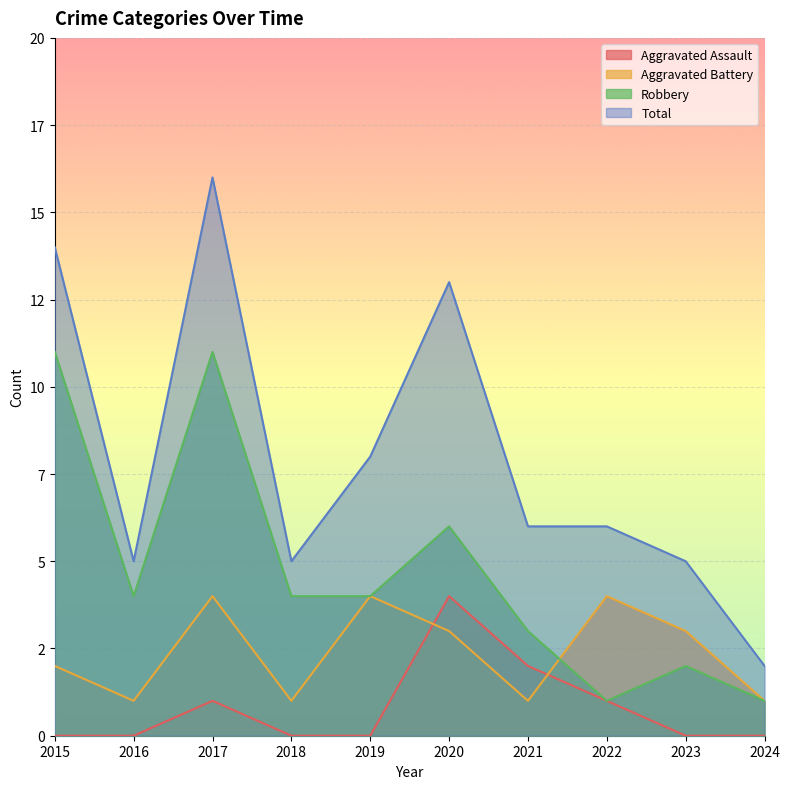

How many distinct data groups are displayed?

4